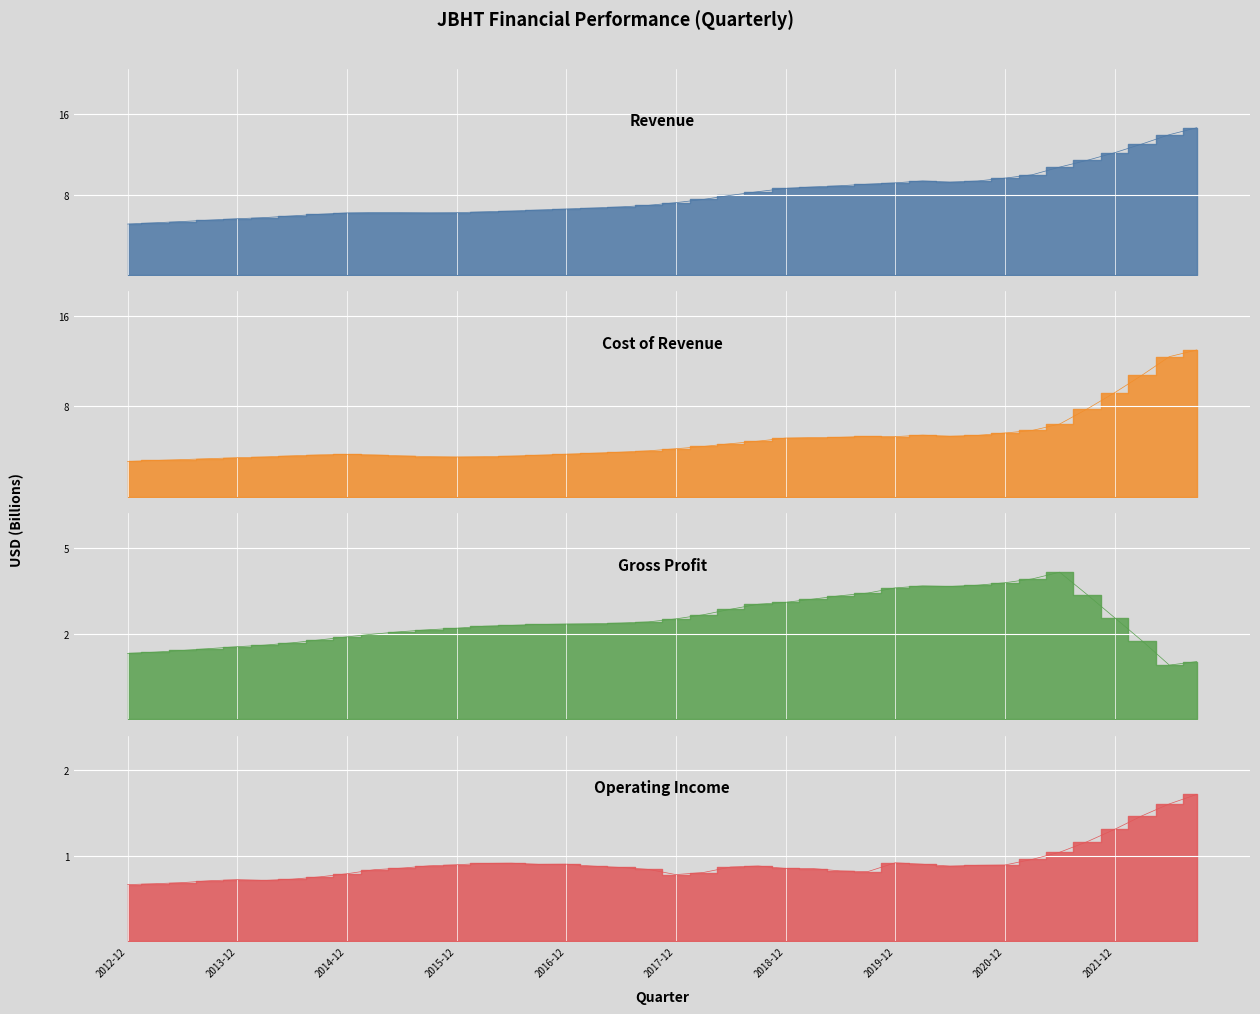

Which category has the highest value in the Revenue series?

2022-09